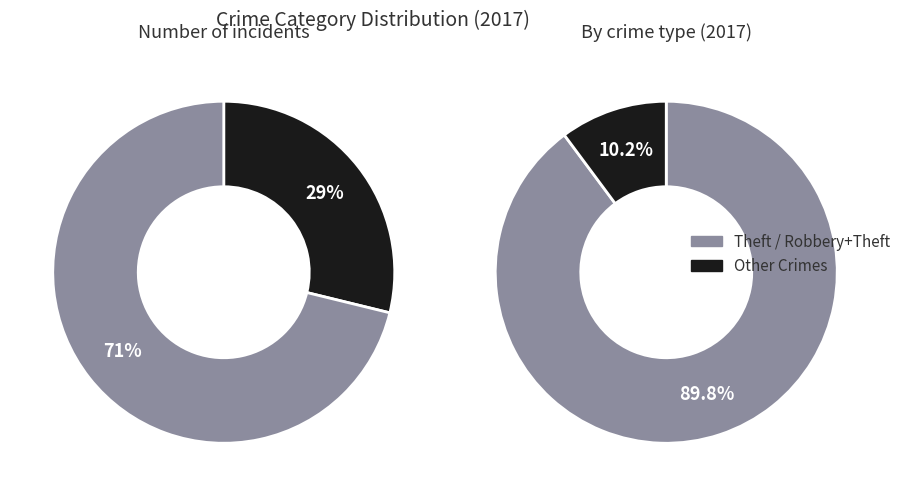

To the nearest percent, what percentage of the pie is Theft?

71%